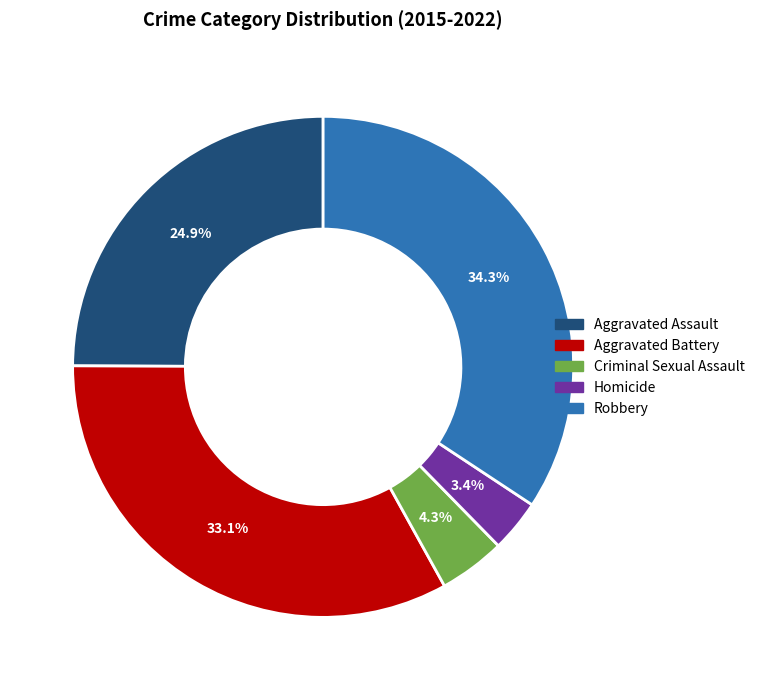

Does any single category account for the majority?

No